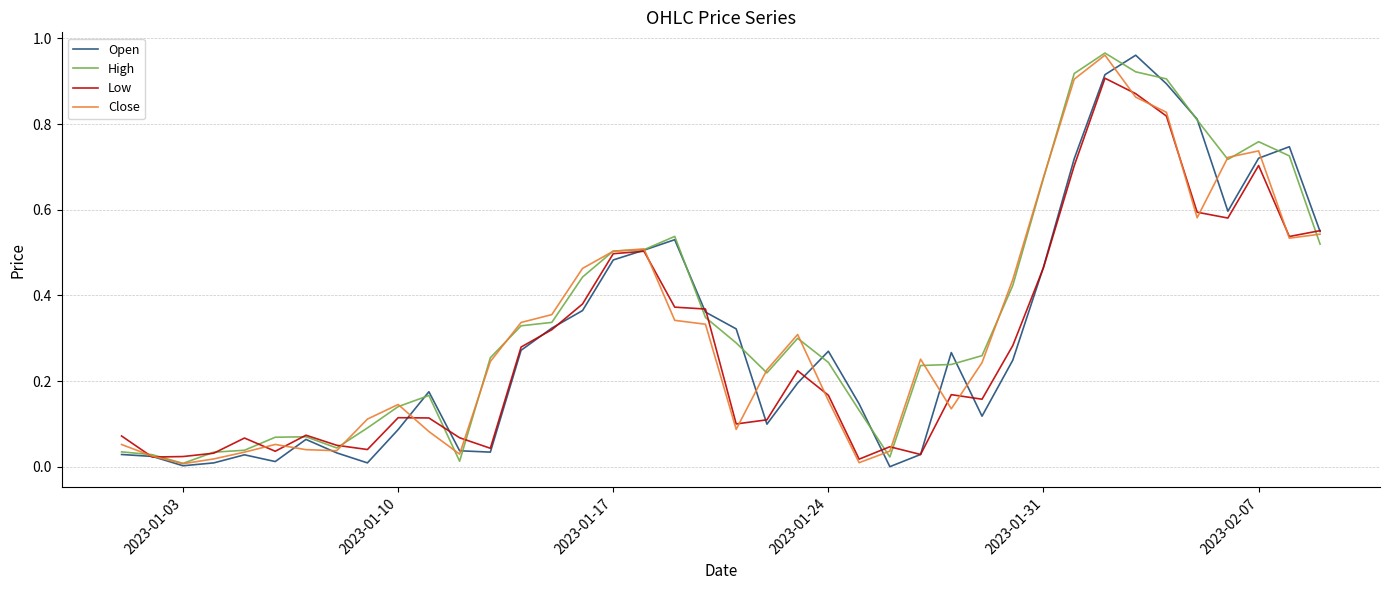

What is the maximum value shown in the chart?

1.0